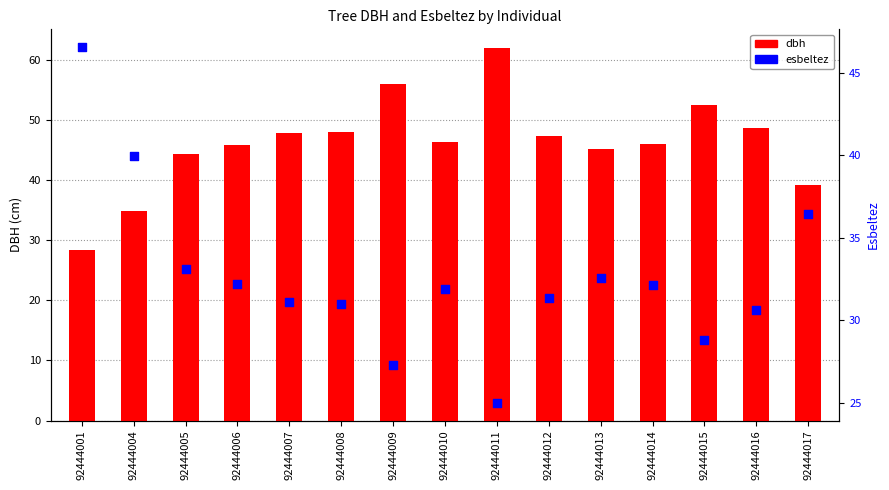

Which series has the largest total across all categories?

dbh